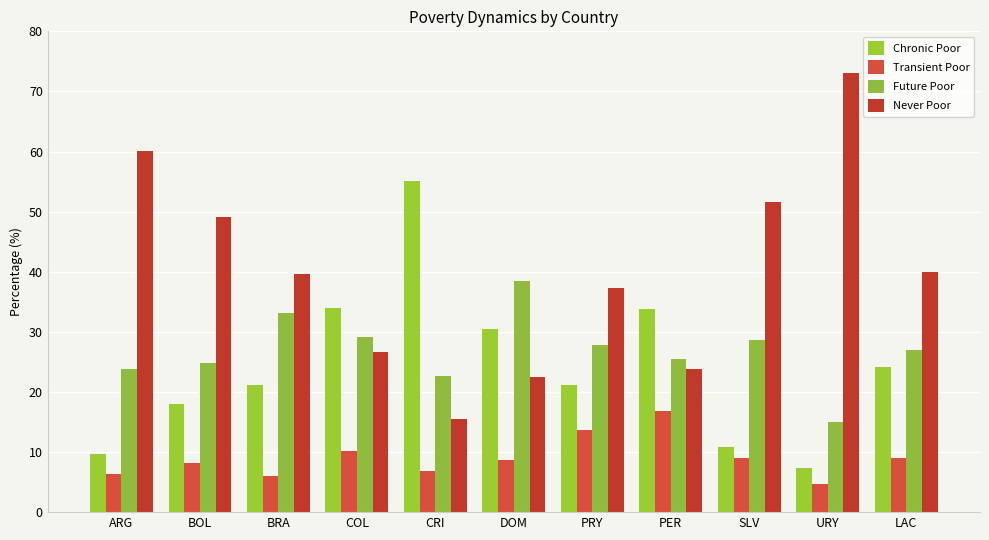

List the labels in order of Future Poor value, smallest first.

URY, CRI, ARG, BOL, PER, LAC, PRY, SLV, COL, BRA, DOM